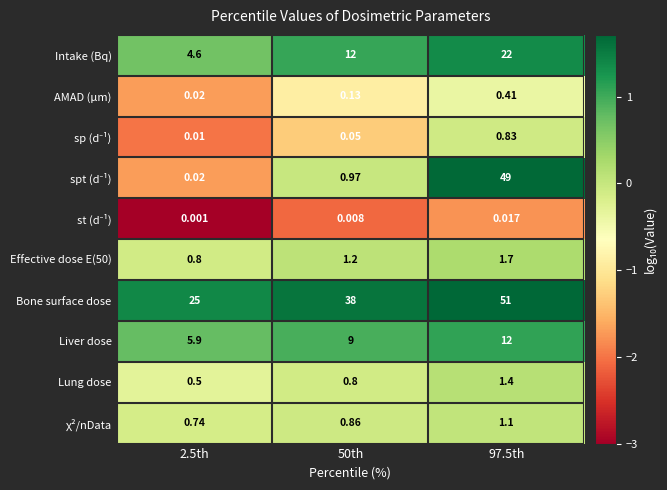

Which series has the largest total across all categories?

Bone surface dose